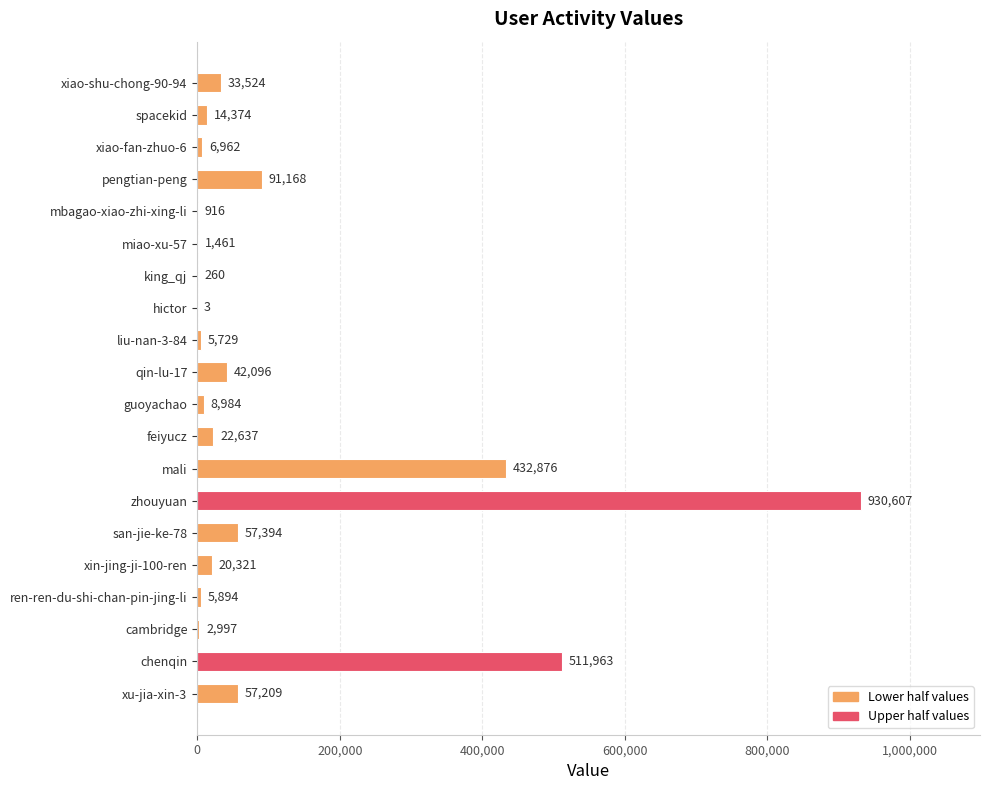

True or false: the data shows 91168 at pengtian-peng.

True